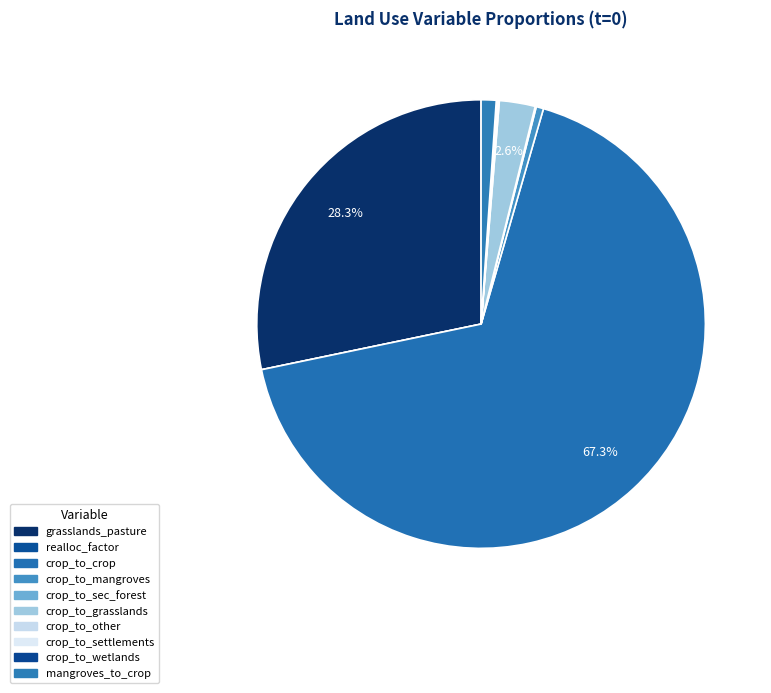

Which slice is the largest?

crop_to_crop